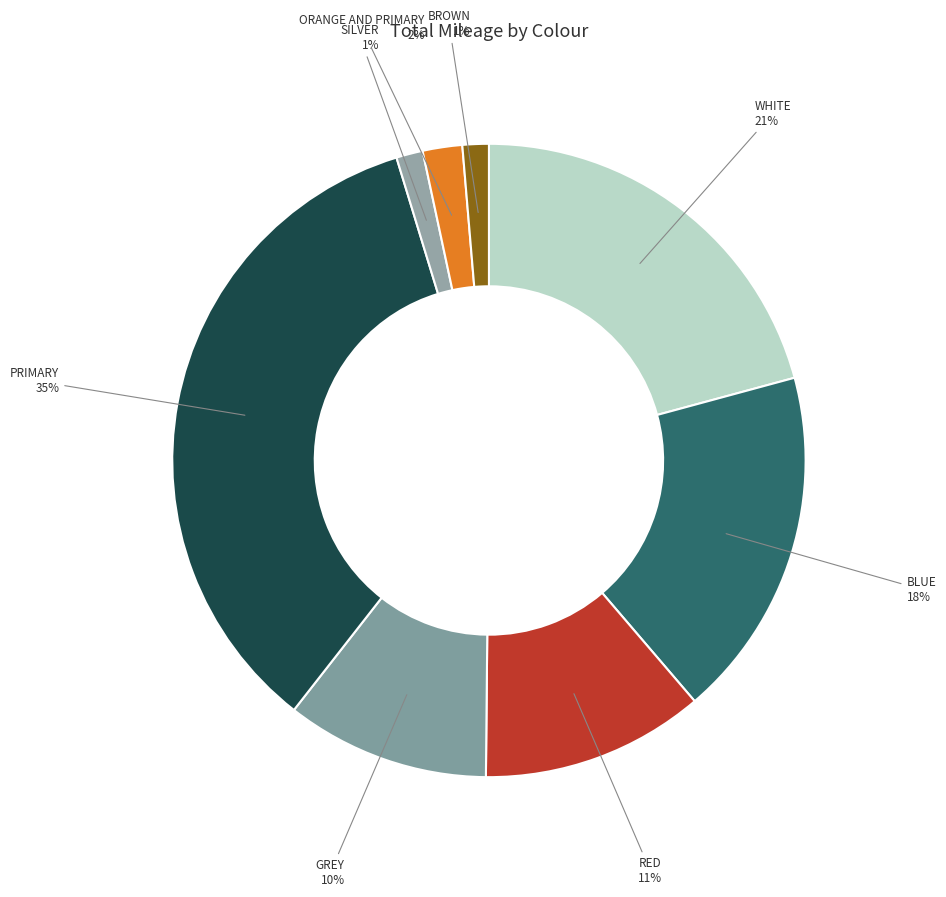

Which has a higher value, PRIMARY or ORANGE AND PRIMARY?

PRIMARY